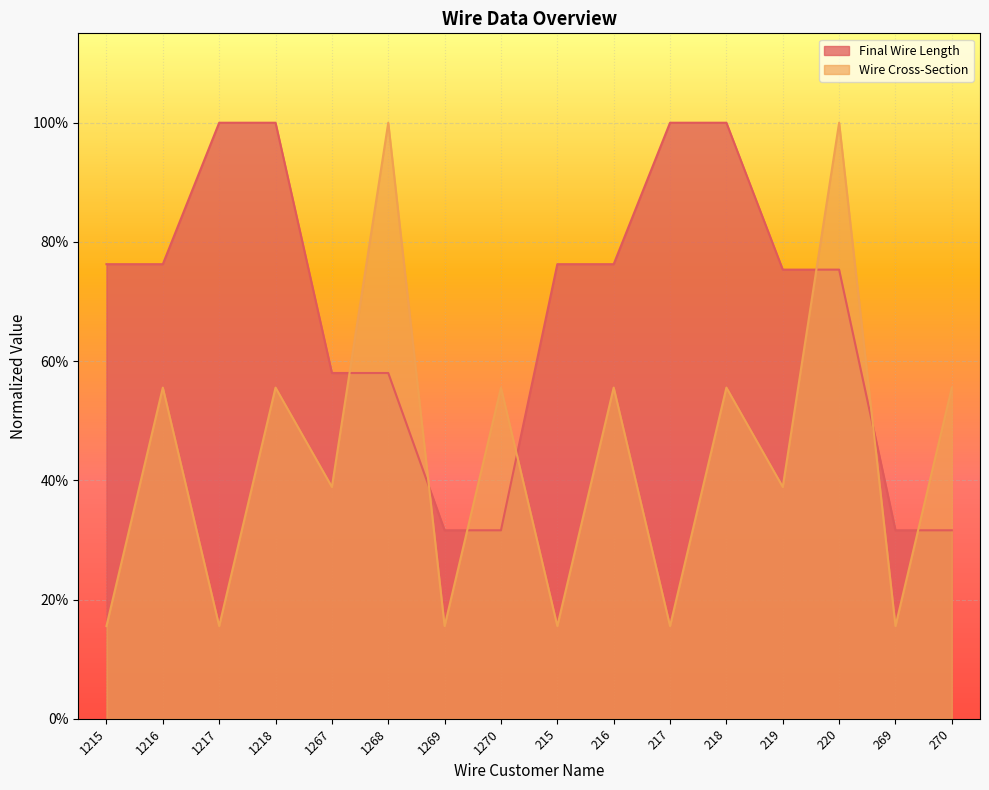

What is the sum of all Final Wire Length values?

11.0